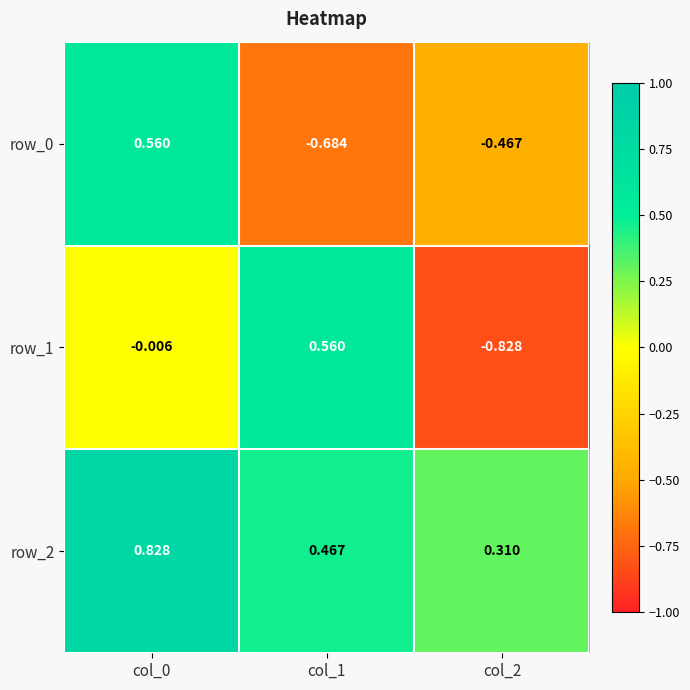

Is the value of row_0 at col_1 greater than the value of row_2 at col_1?

No